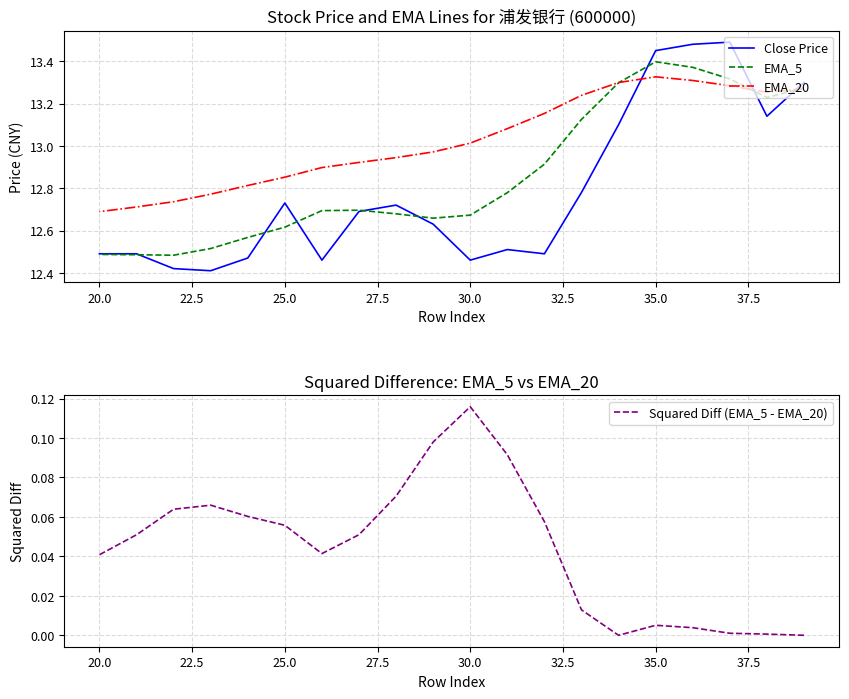

True or false: Squared Diff (EMA_5 - EMA_20) and EMA_20 cross at least once.

False